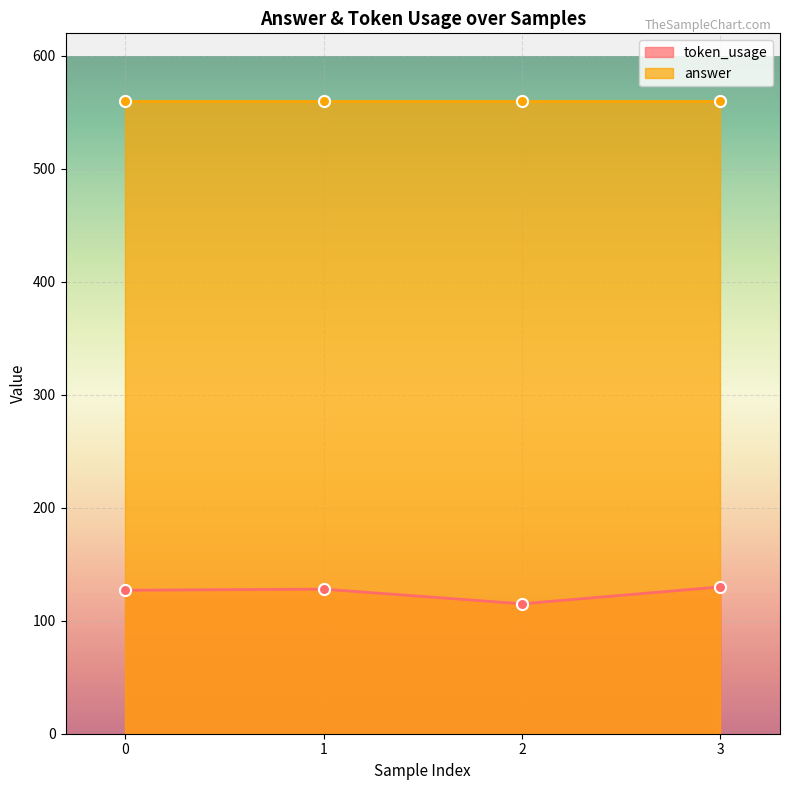

How many interior local valleys (lower than both neighbors) does the data have?

1